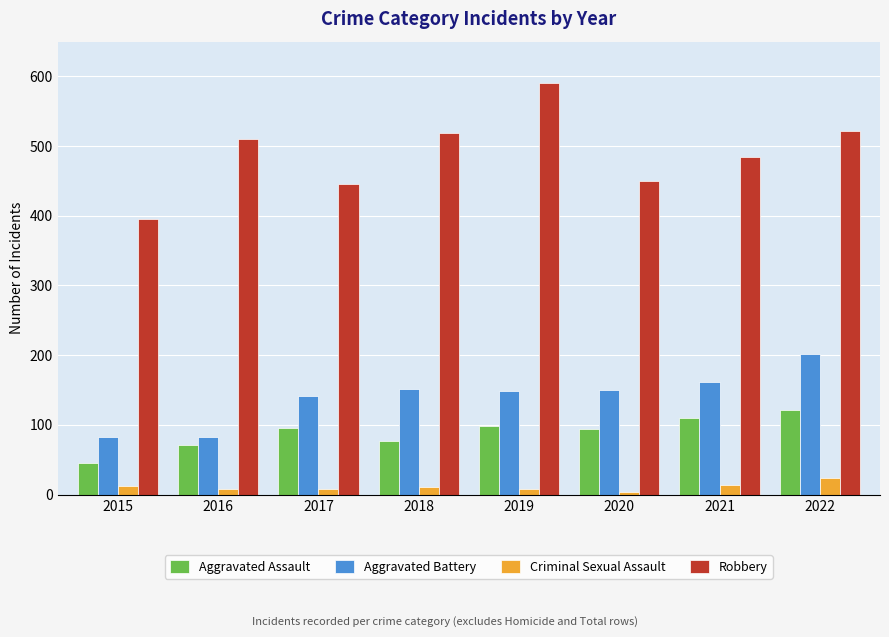

Count the number of data series in this chart.

4